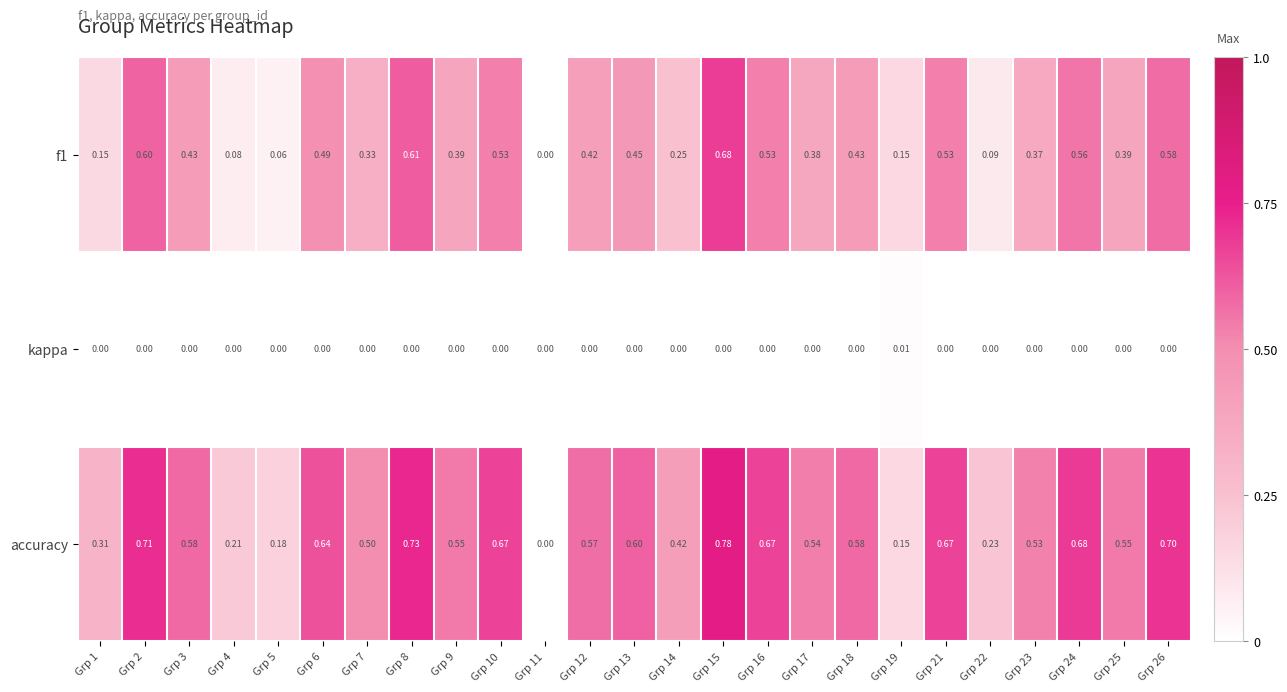

Between Grp 5 and Grp 6, which series saw the biggest shift?

accuracy